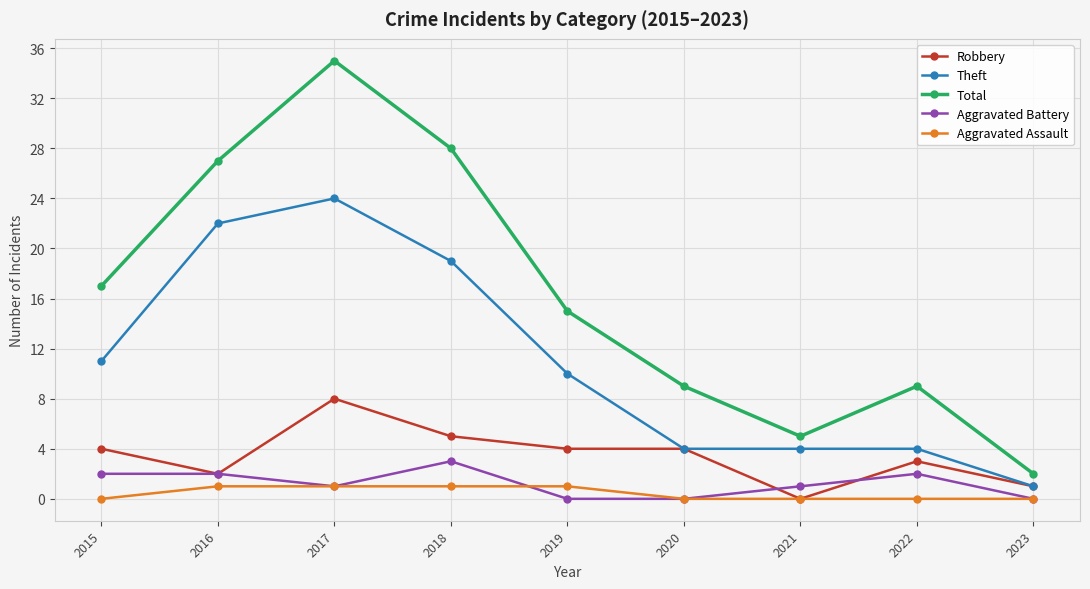

What is the maximum value for Robbery?

8